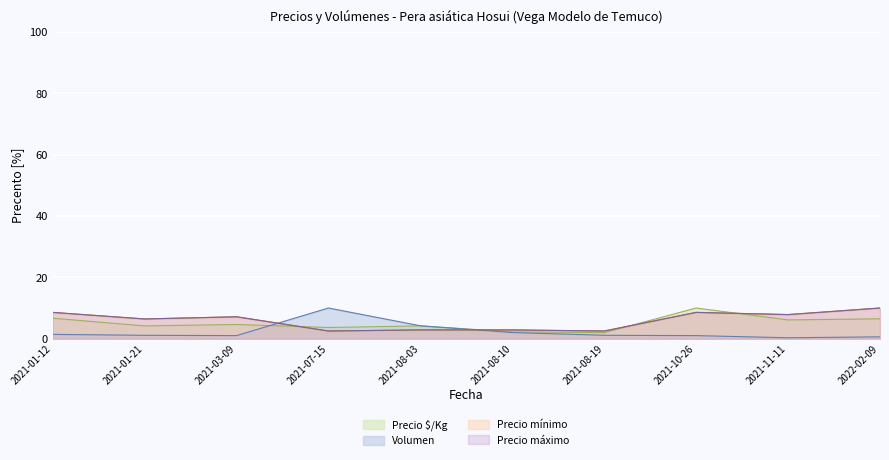

What is the sum of all Precio mínimo values?

59.3